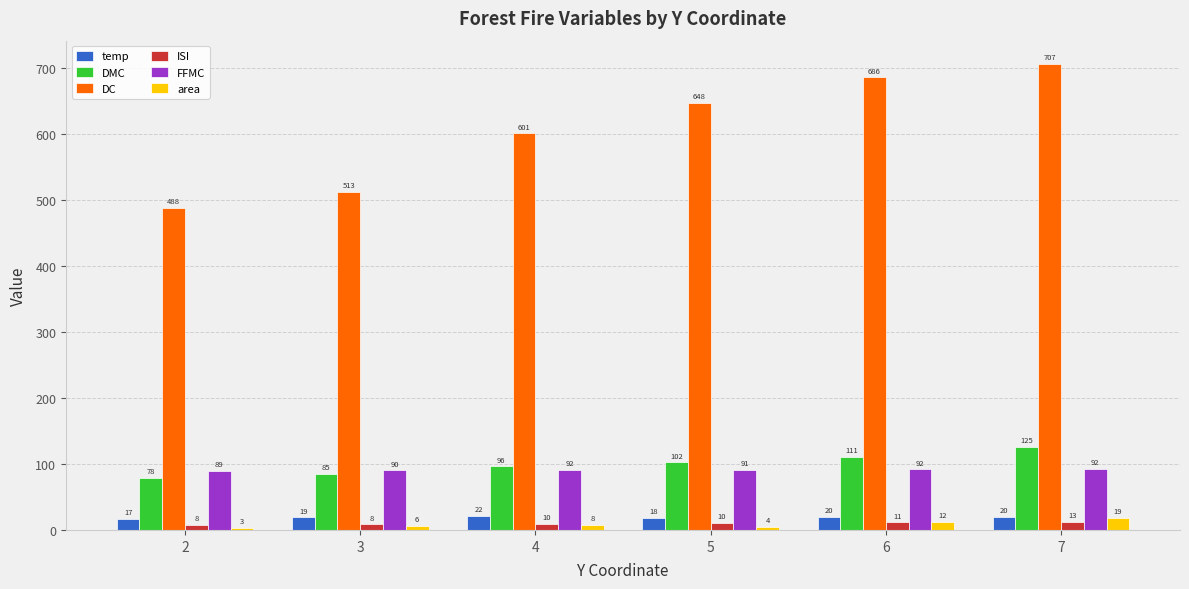

Reading left to right, transcribe all the data shown in this chart.

temp: 17.2	18.9	21.6	18.4	19.5	20.1
DMC: 78.4	85.2	96.3	102.5	110.8	125.4
DC: 488.2	512.6	601.4	648.3	686.5	706.8
ISI: 7.8	8.5	9.6	10.2	11.4	12.8
FFMC: 89.3	90.2	91.5	90.6	91.8	92.3
area: 3.2	5.6	8.1	4.5	12.3	18.7